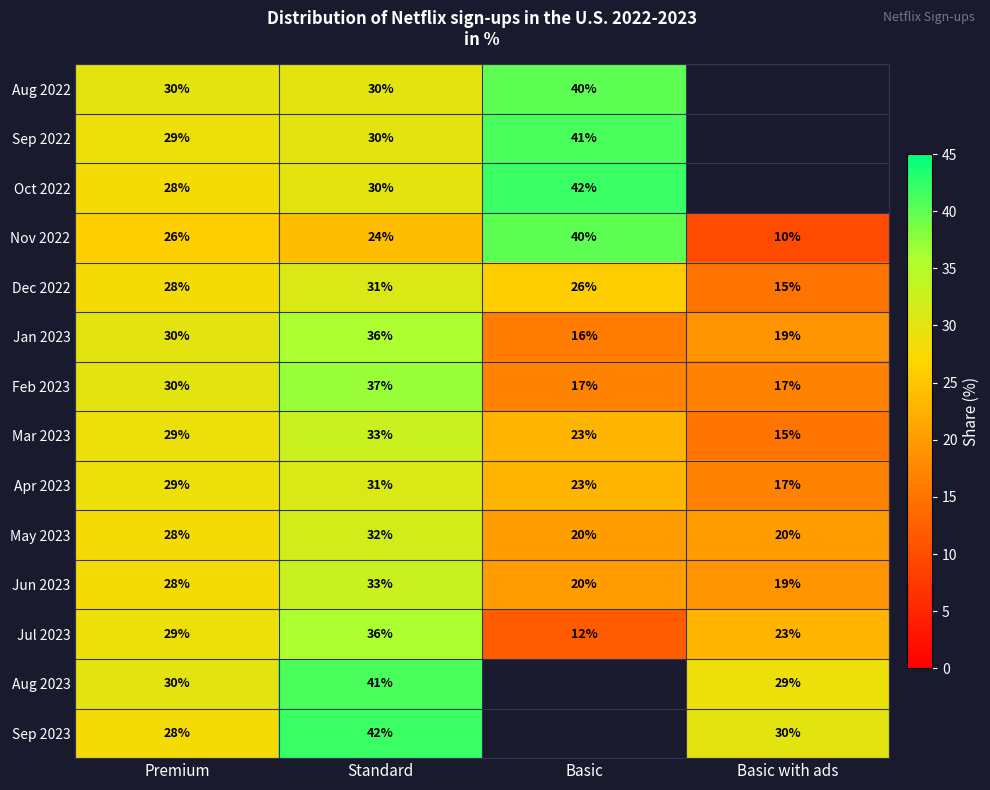

What is the difference between the Jul 2023 values at Basic and Premium?

17